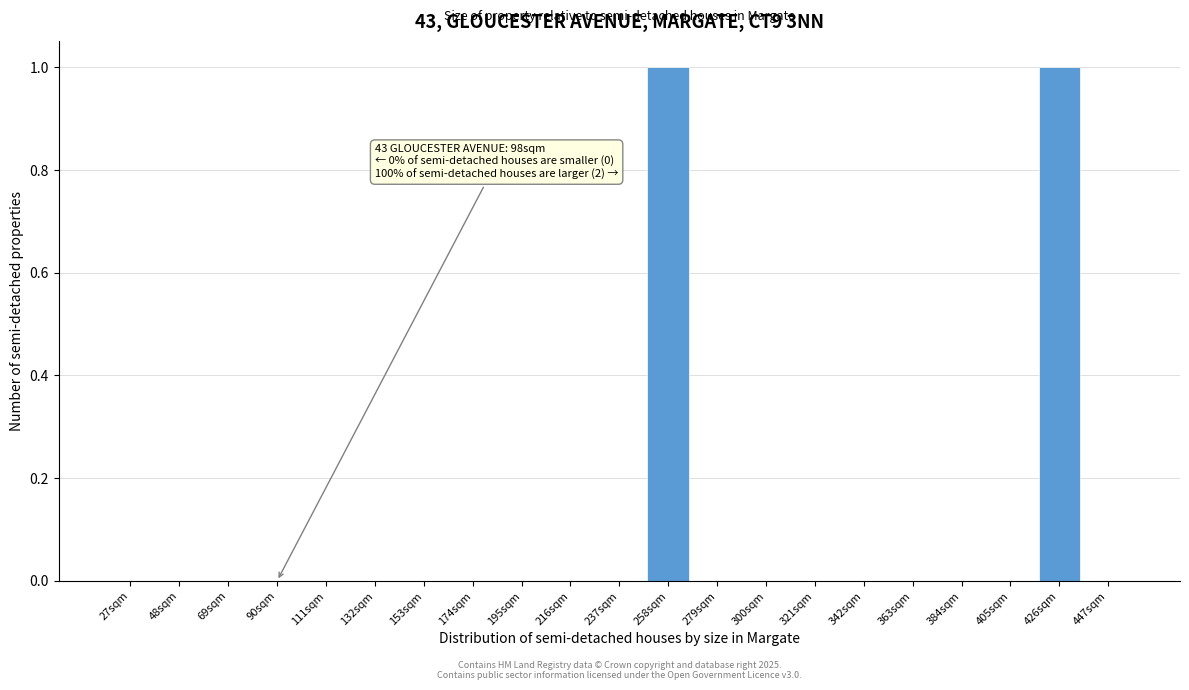

Between 90sqm and 426sqm, which is larger?

426sqm